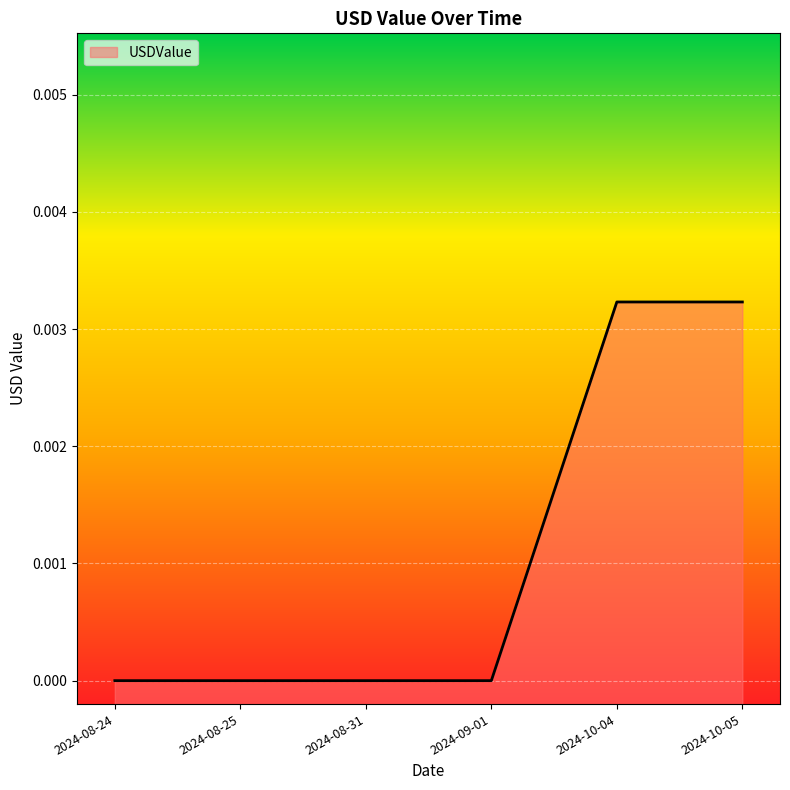

The value at 2024-09-01 is 0.0. True or false?

True